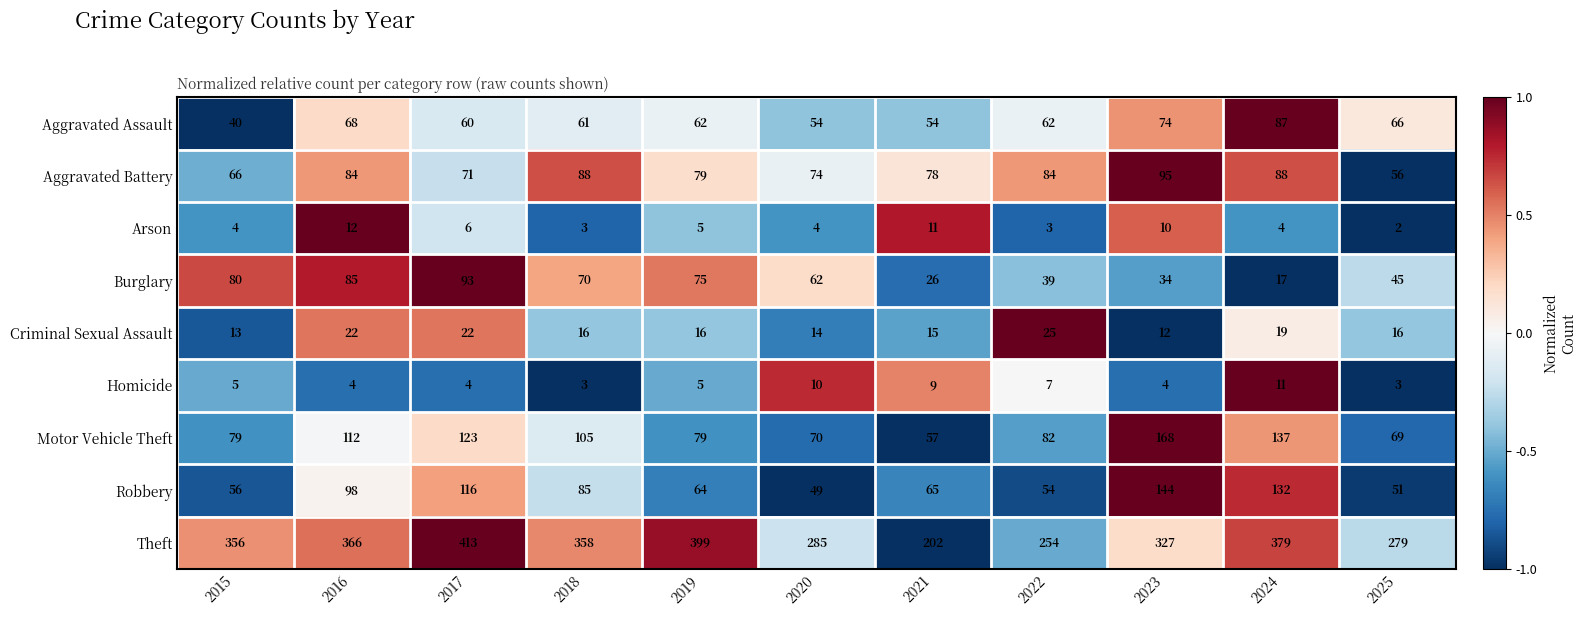

The Robbery series shows 62 at 2017. True or false?

False